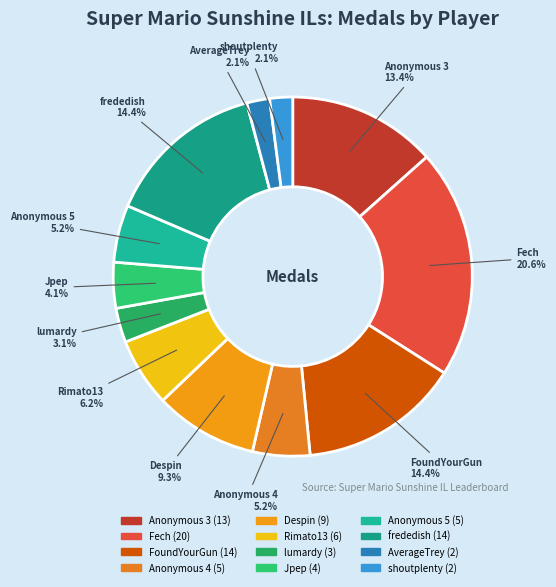

To the nearest percent, what is the average slice percentage?

8%